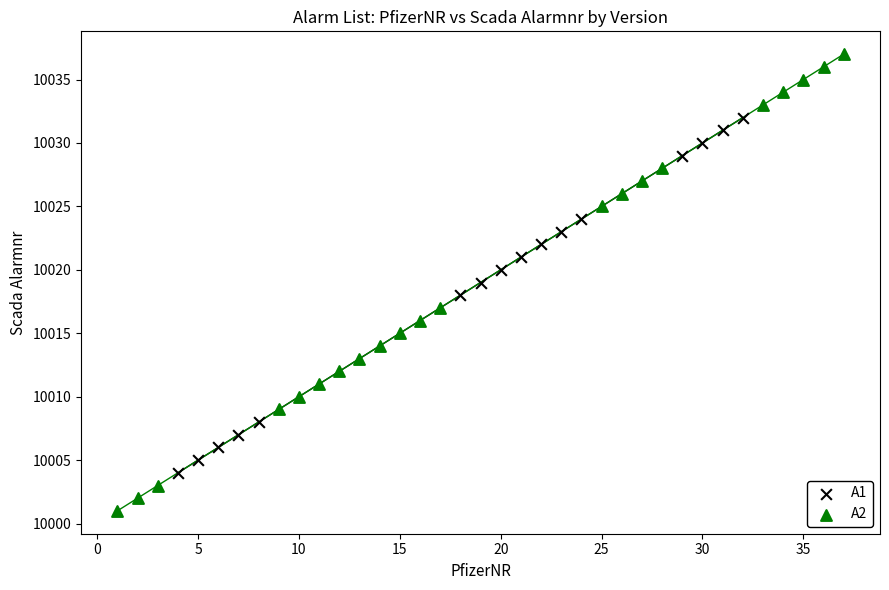

Which series contains the highest Y value?

A2